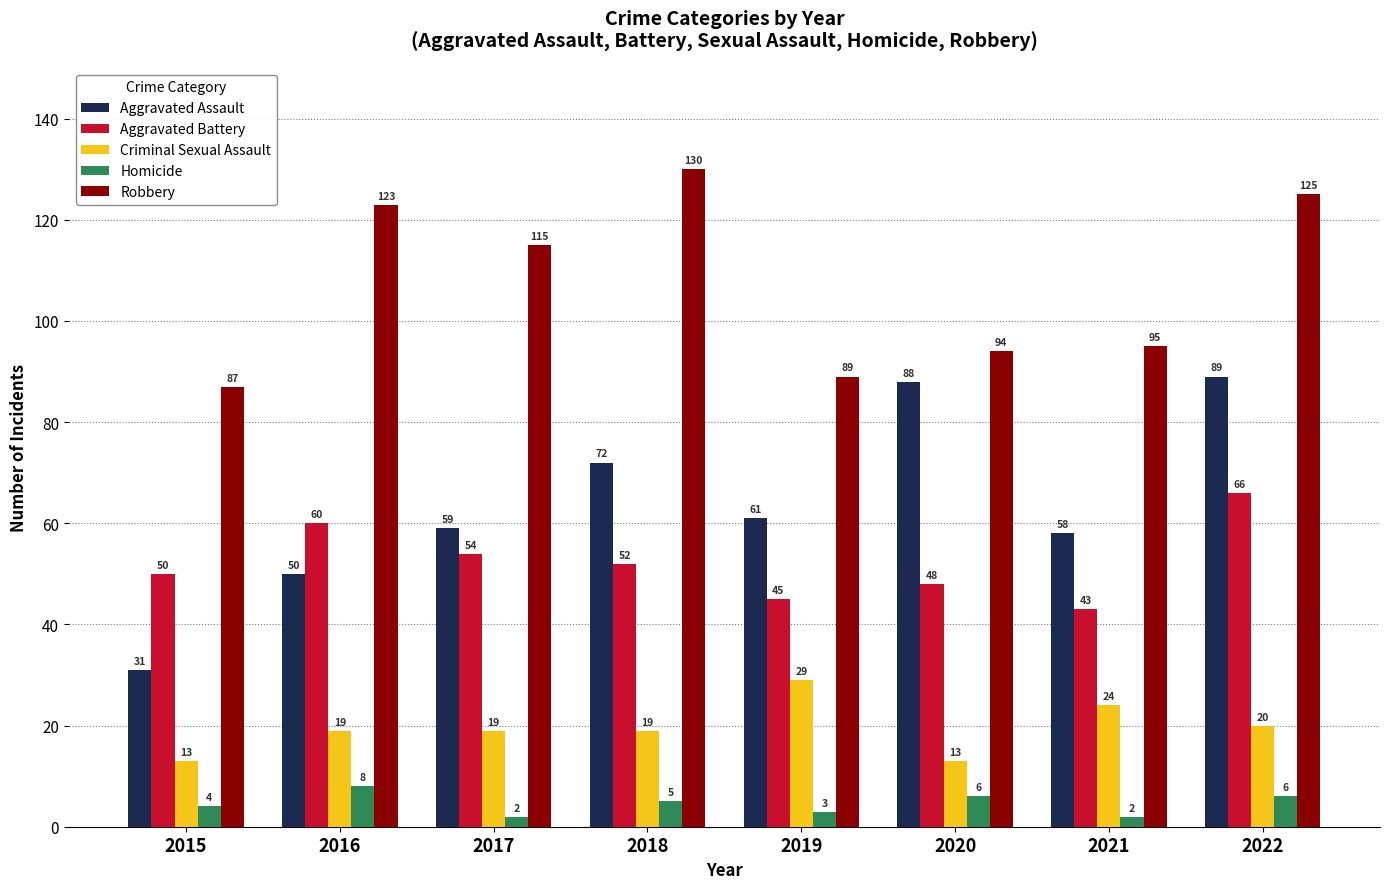

Reading left to right, what are all the values shown in this chart?

Aggravated Assault: 31	50	59	72	61	88	58	89
Aggravated Battery: 50	60	54	52	45	48	43	66
Criminal Sexual Assault: 13	19	19	19	29	13	24	20
Homicide: 4	8	2	5	3	6	2	6
Robbery: 87	123	115	130	89	94	95	125